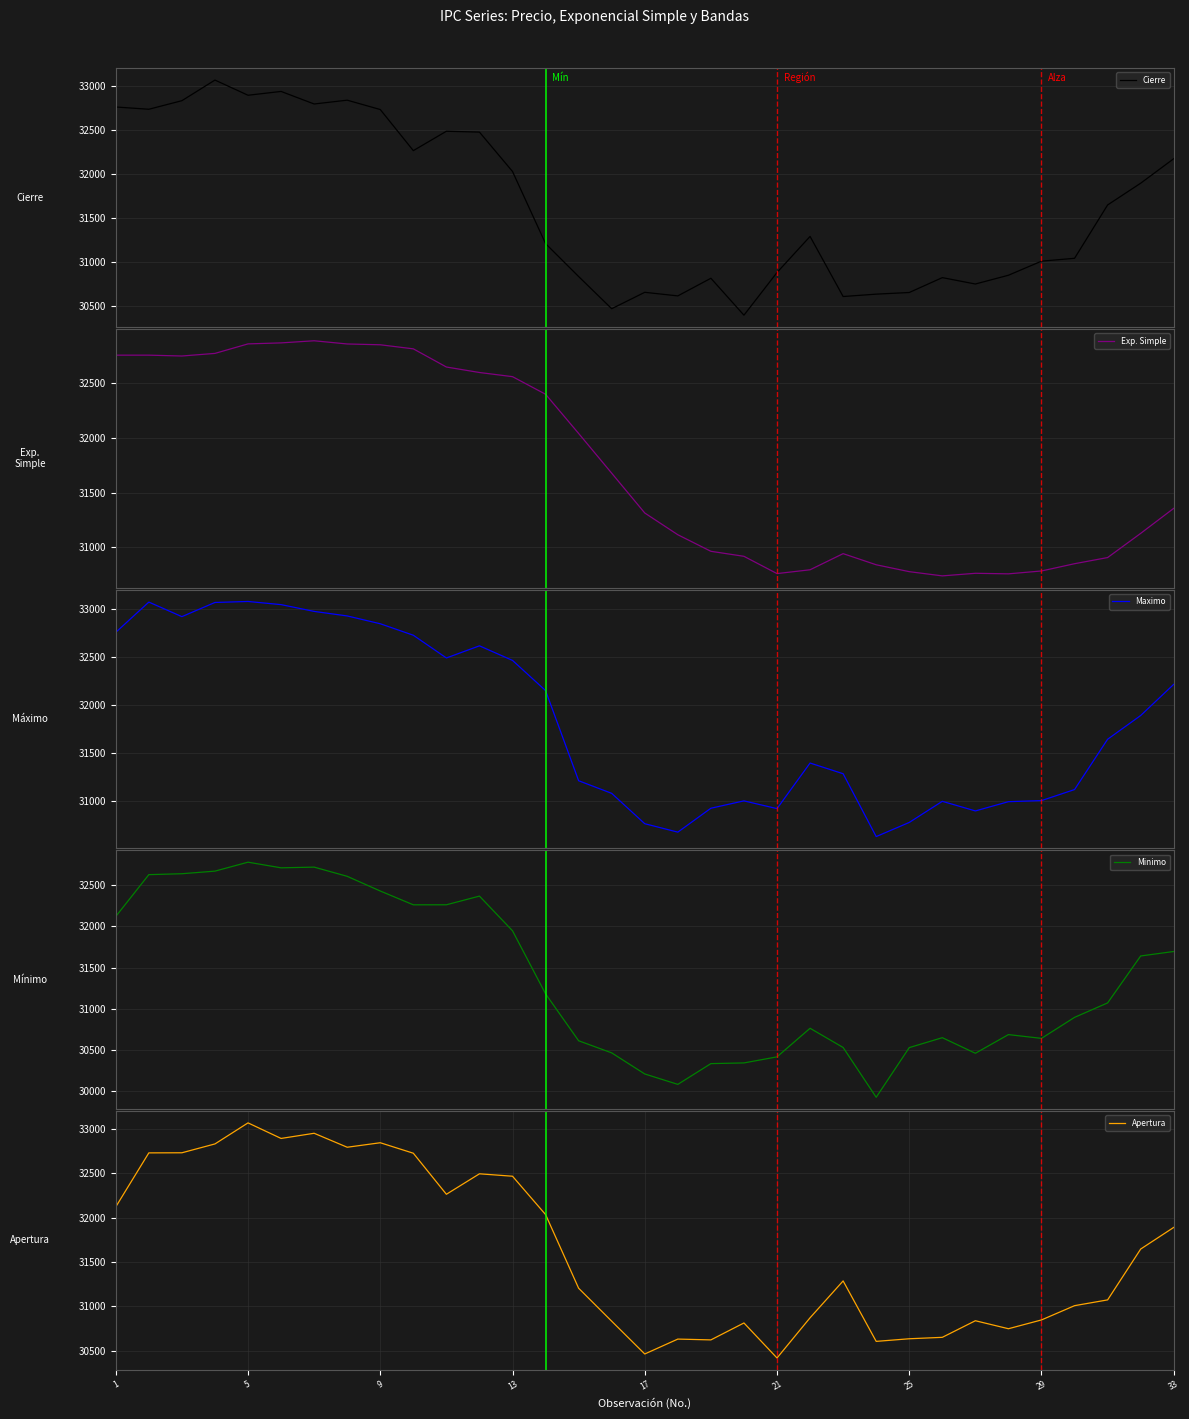

The Minimo series shows 30465.1 at 15. True or false?

True